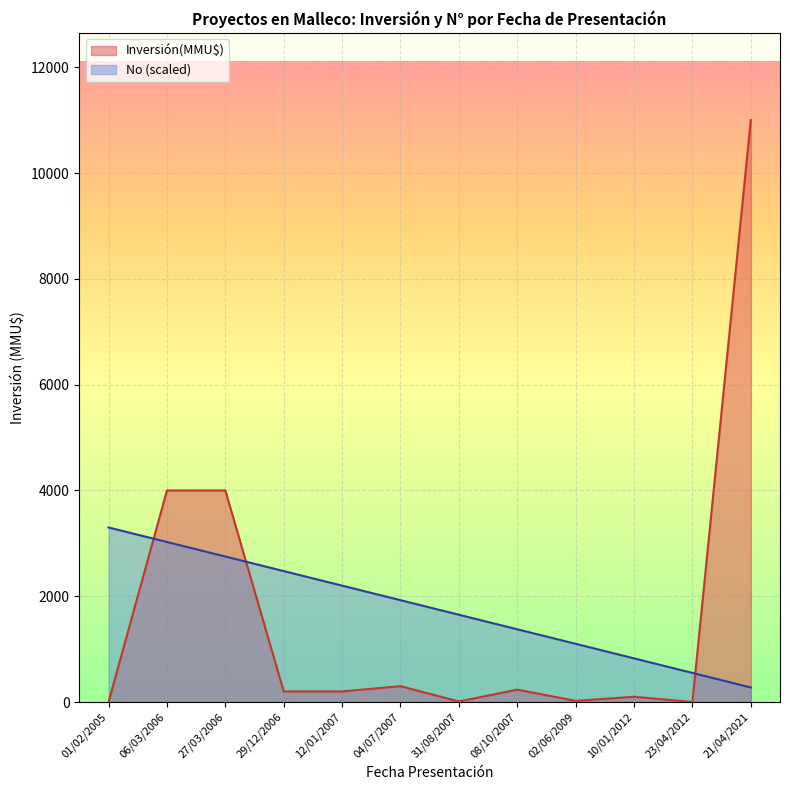

Which series changed the most between 29/12/2006 and 10/01/2012?

No (scaled)